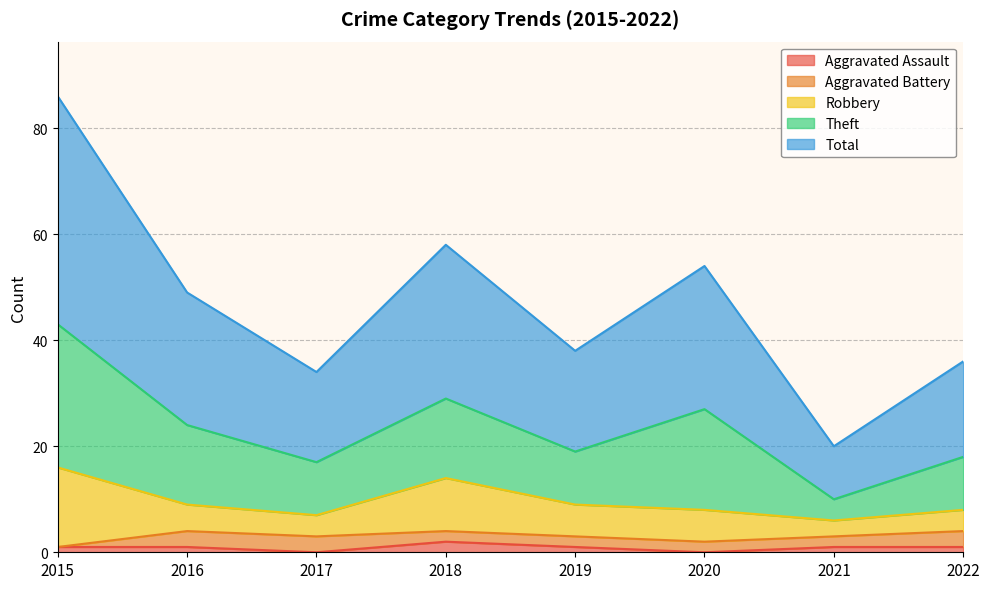

What is the spread (max minus min) of values at 2015?

43